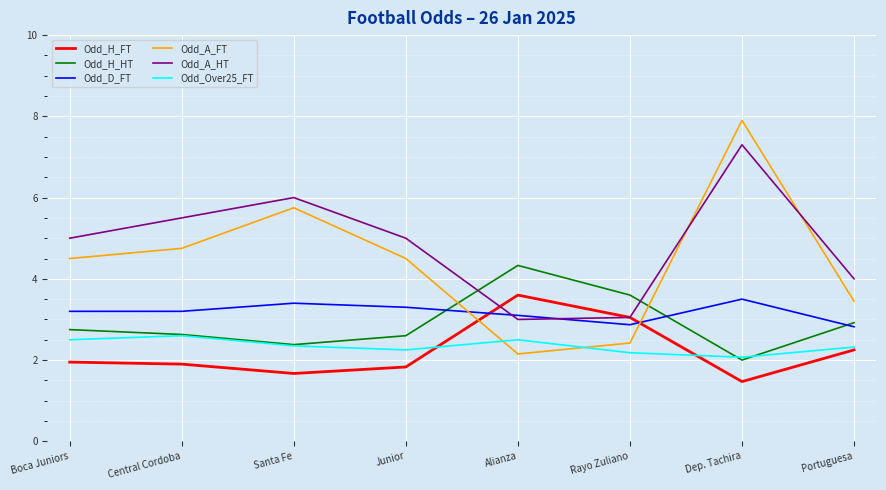

Is the value of Odd_H_HT at Junior greater than the value of Odd_Over25_FT at Rayo Zuliano?

Yes